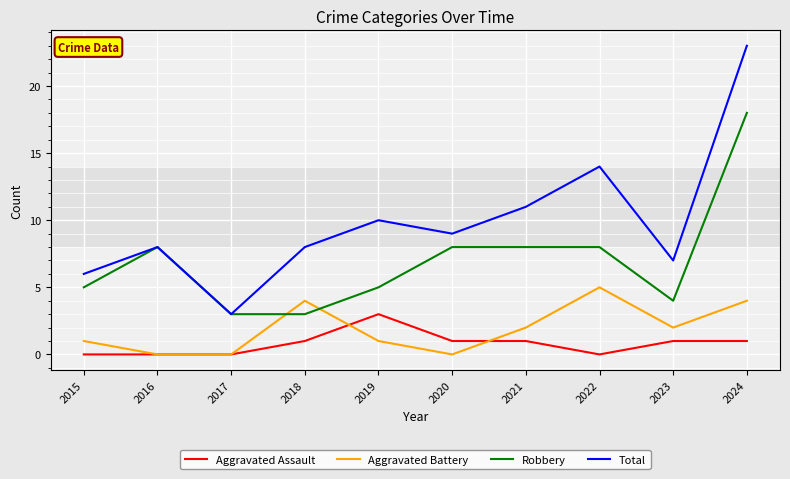

What value does the Robbery series have at 2020, to the nearest 5?

10